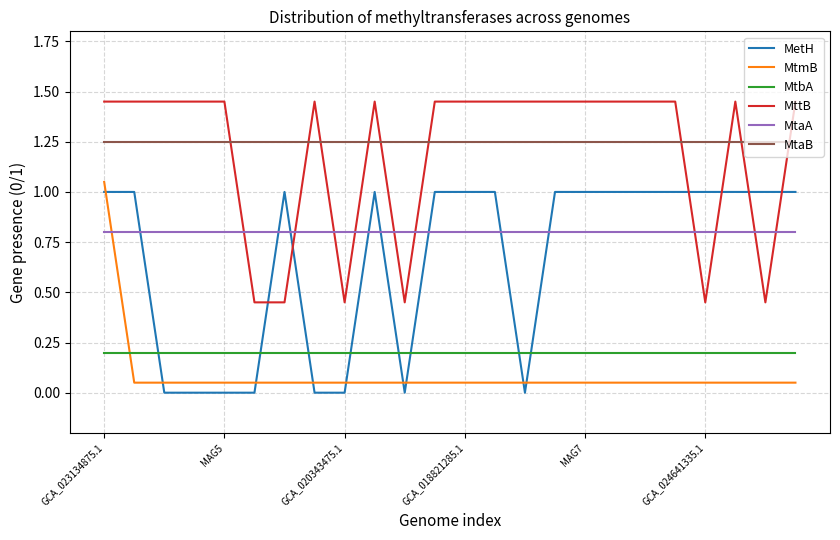

True or false: MttB and MetH intersect in this chart.

True